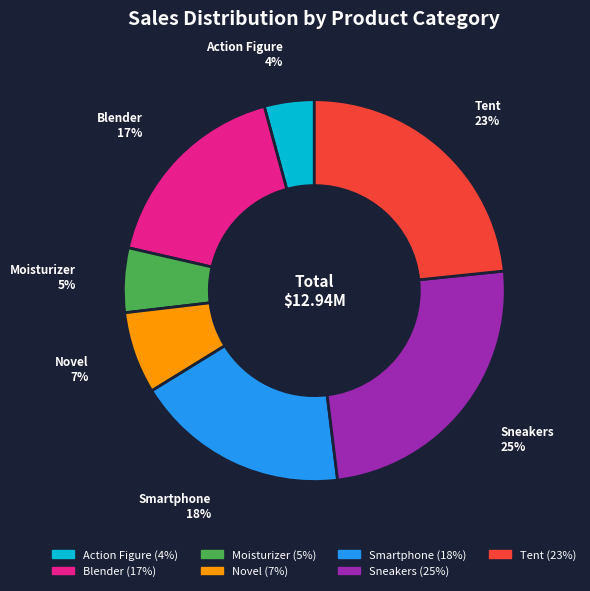

Rank the categories by value from highest to lowest.

Sneakers, Tent, Smartphone, Blender, Novel, Moisturizer, Action Figure